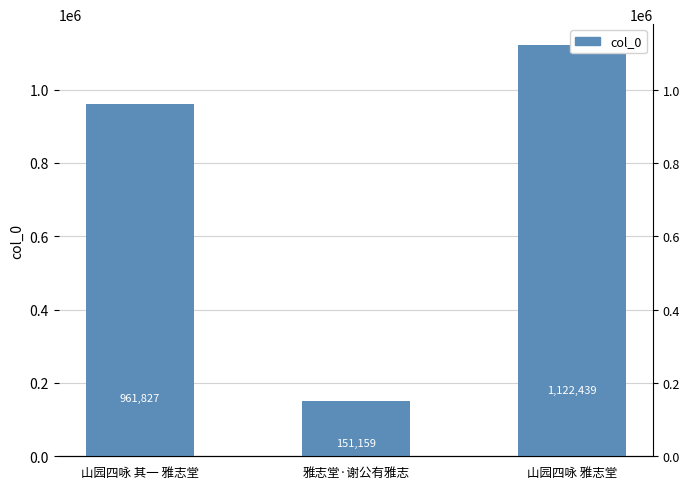

List the labels in order of value, smallest first.

雅志堂·谢公有雅志, 山园四咏 其一 雅志堂, 山园四咏 雅志堂